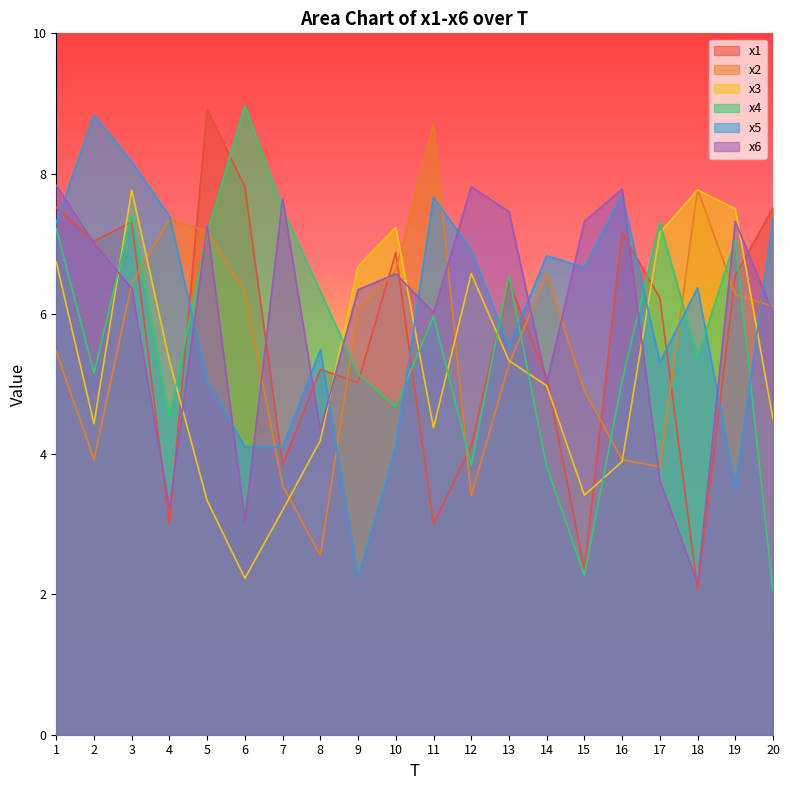

Count the number of data series in this chart.

6